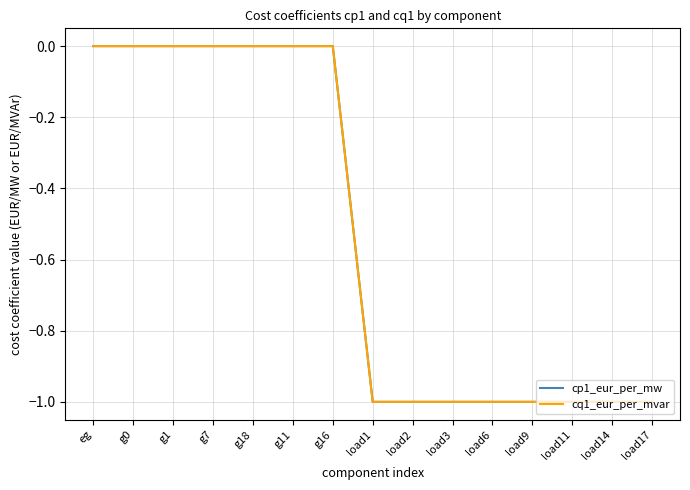

What position from the left is g1?

3